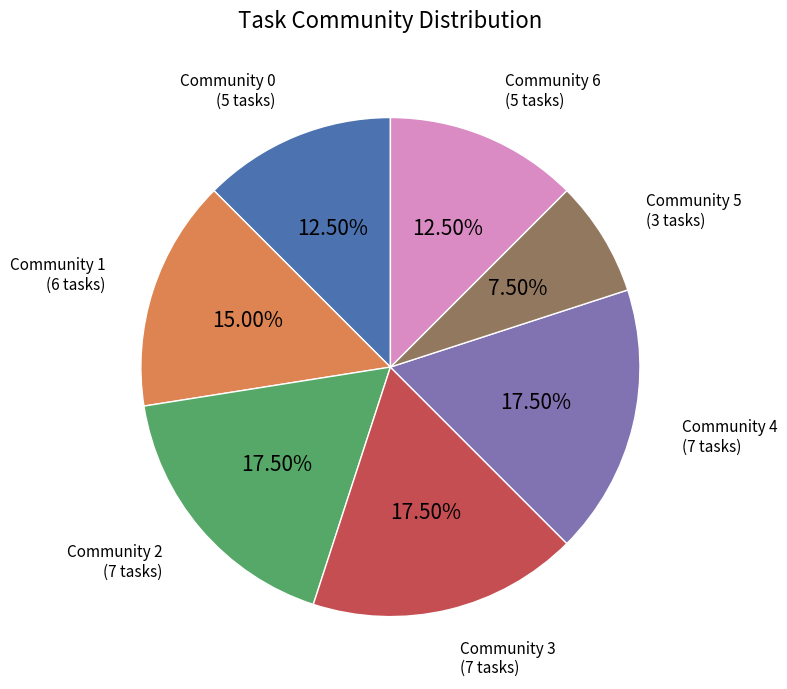

What percentage is NOT represented by Community 6?

87.5%